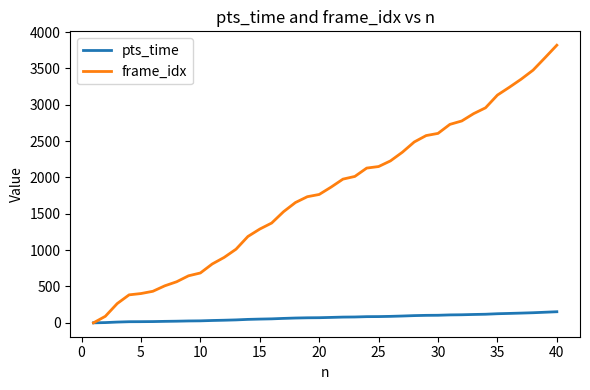

Which series has the widest spread of values?

frame_idx